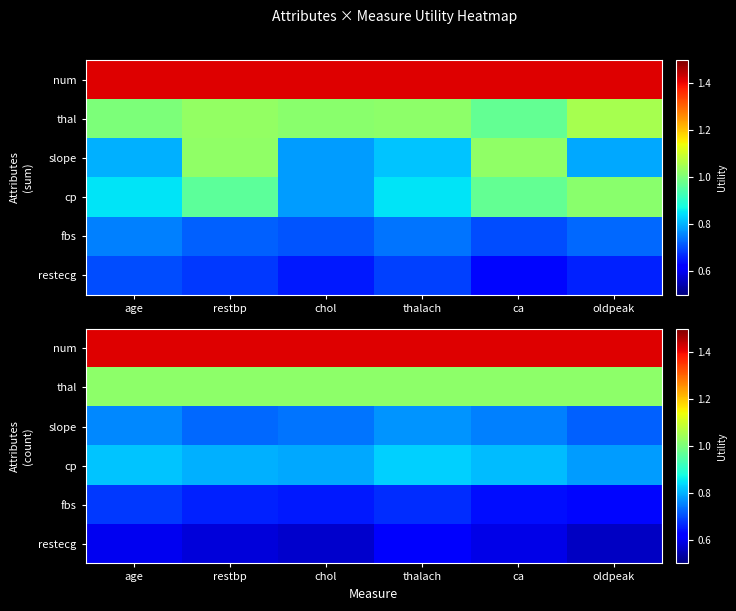

At how many categories does at least one series exceed 0?

6